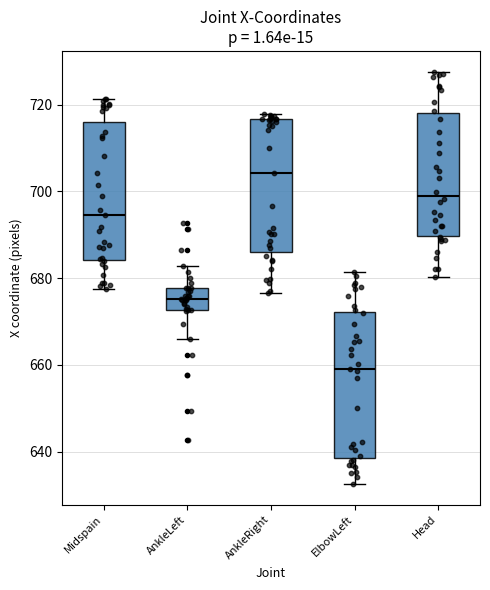

Where does the lower whisker of the box for ElbowLeft end on the y-axis? The values are not printed on the chart, so give them approximately, as read against the axis.

632